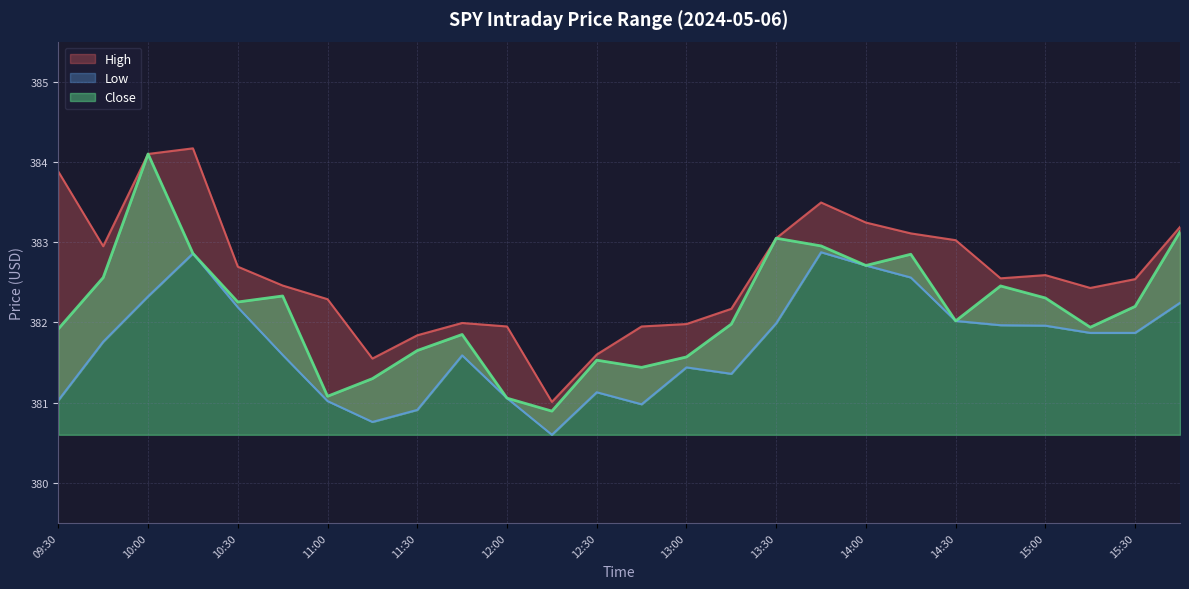

What is the value of the Close point at the 5th from the left?

382.3